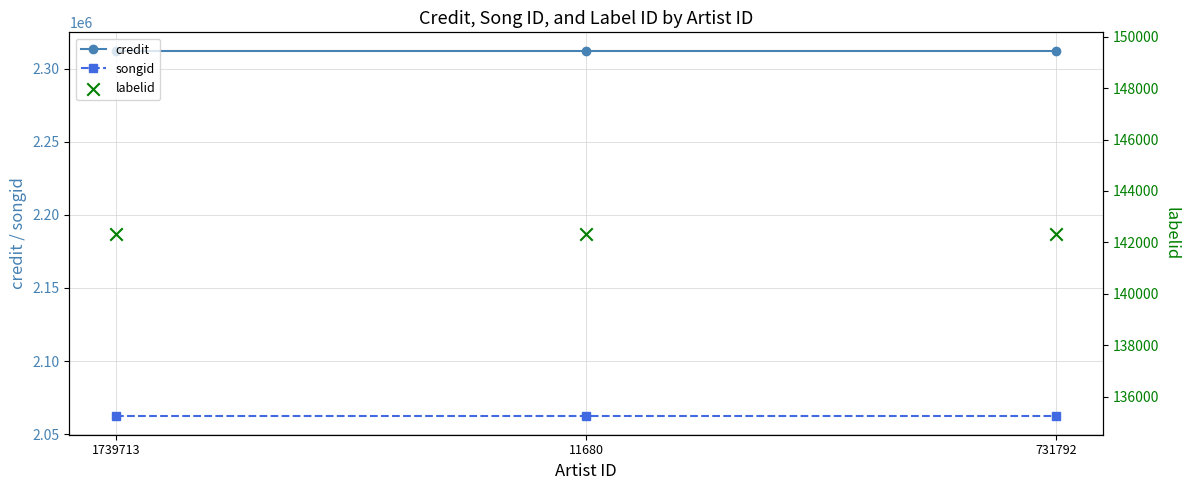

Which series contains the highest Y value?

credit